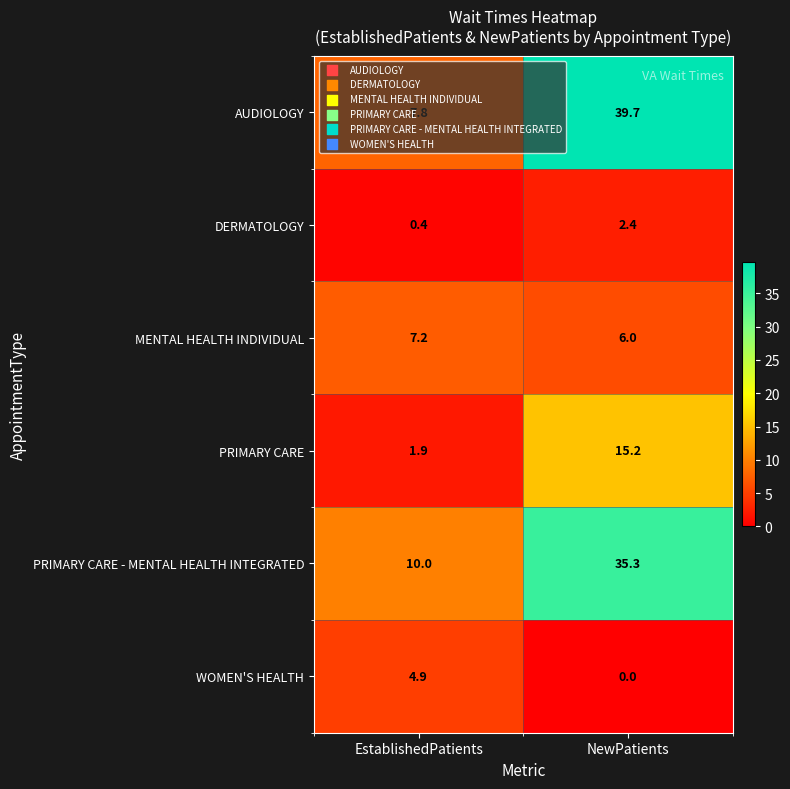

Where is PRIMARY CARE nearest to the value 8?

EstablishedPatients